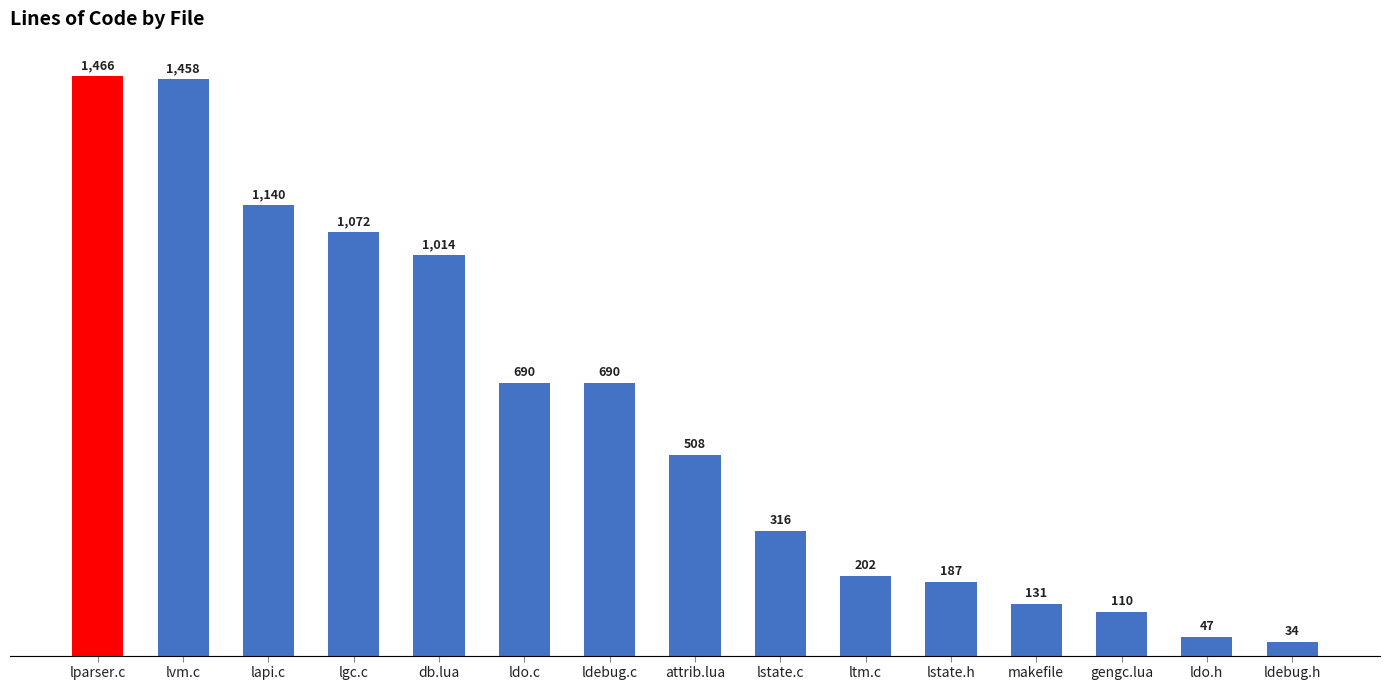

Where does the data first go above 508?

lparser.c